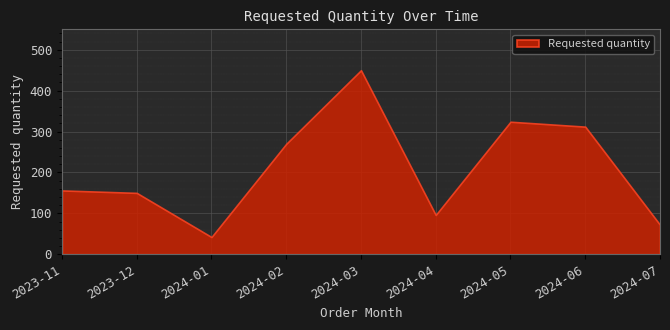

What is the change in value from 2023-11 to 2024-01?

-114